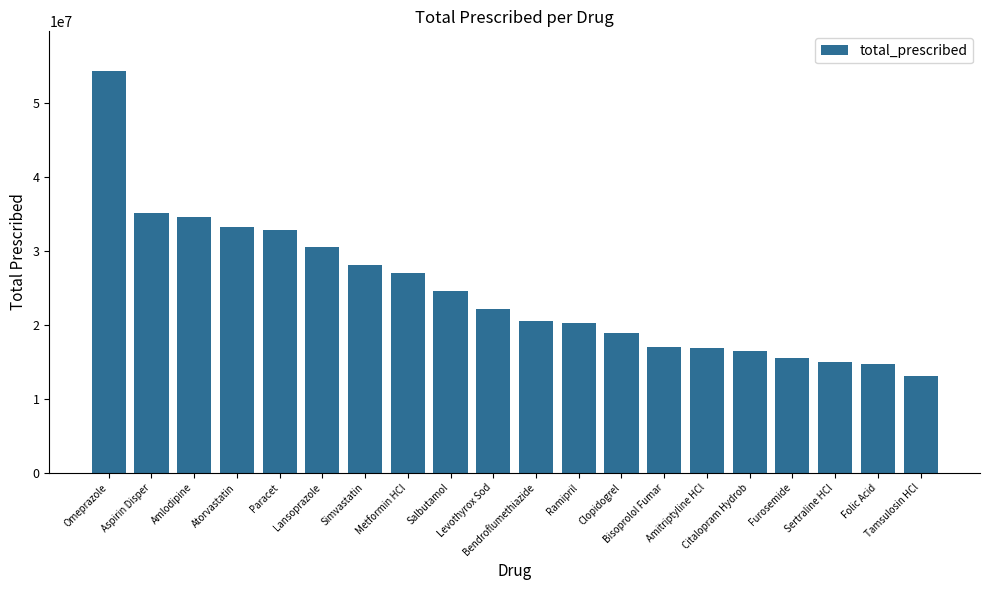

What is the difference between the maximum and minimum values?

41241755